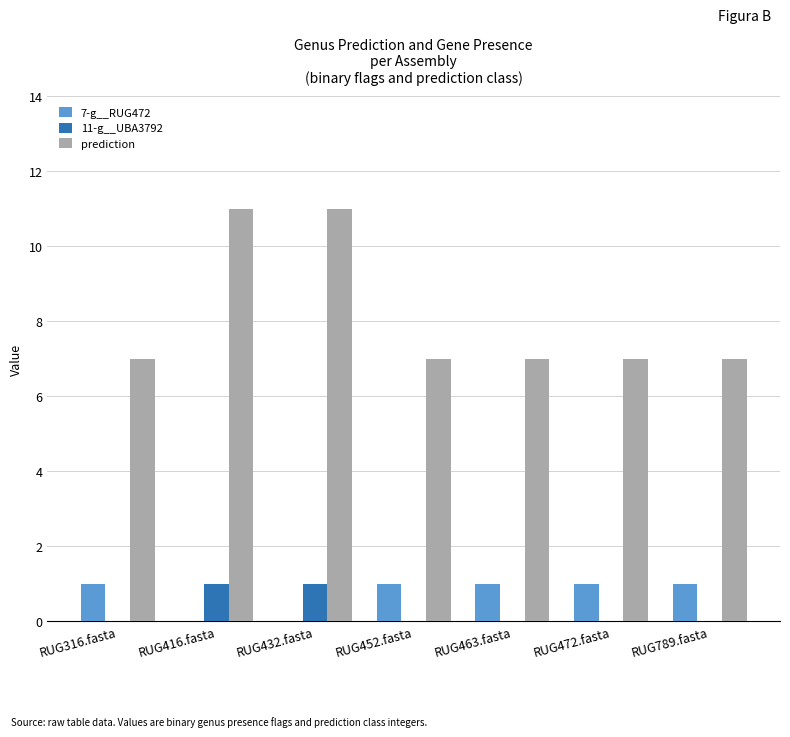

Which series has the largest range (max minus min)?

prediction